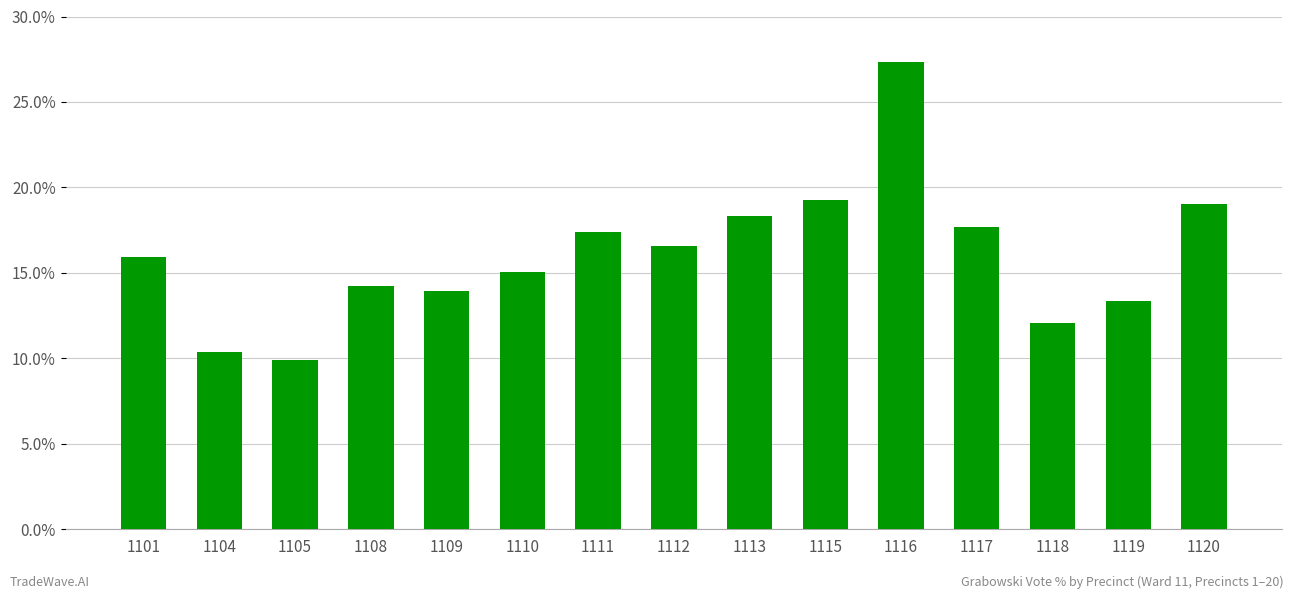

Rank the categories by value from highest to lowest.

1116, 1115, 1120, 1113, 1117, 1111, 1112, 1101, 1110, 1108, 1109, 1119, 1118, 1104, 1105